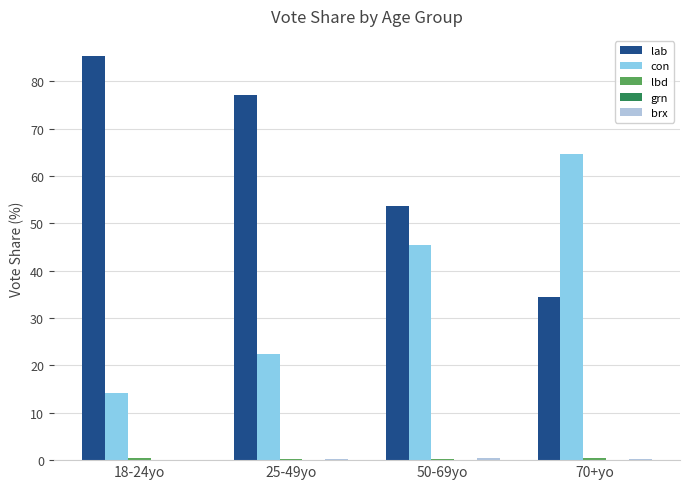

Which category has the highest value in the con series?

70+yo